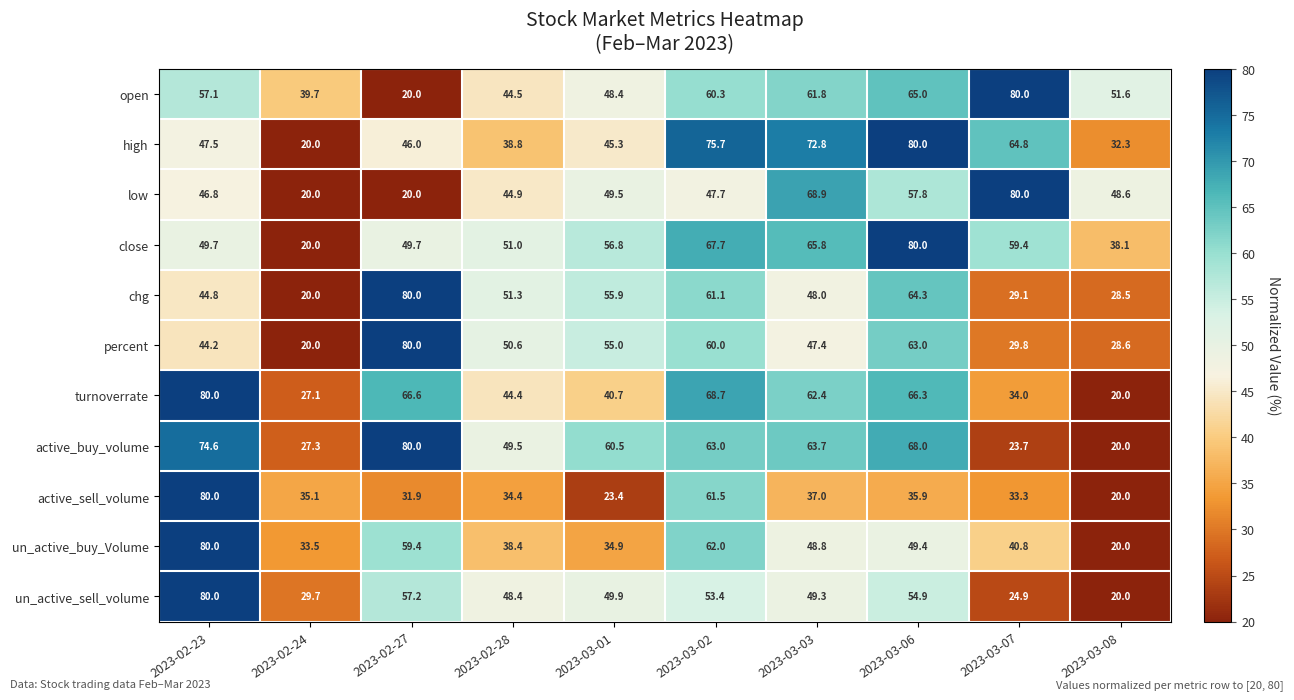

At which category is the sum across all series the highest?

2023-02-23